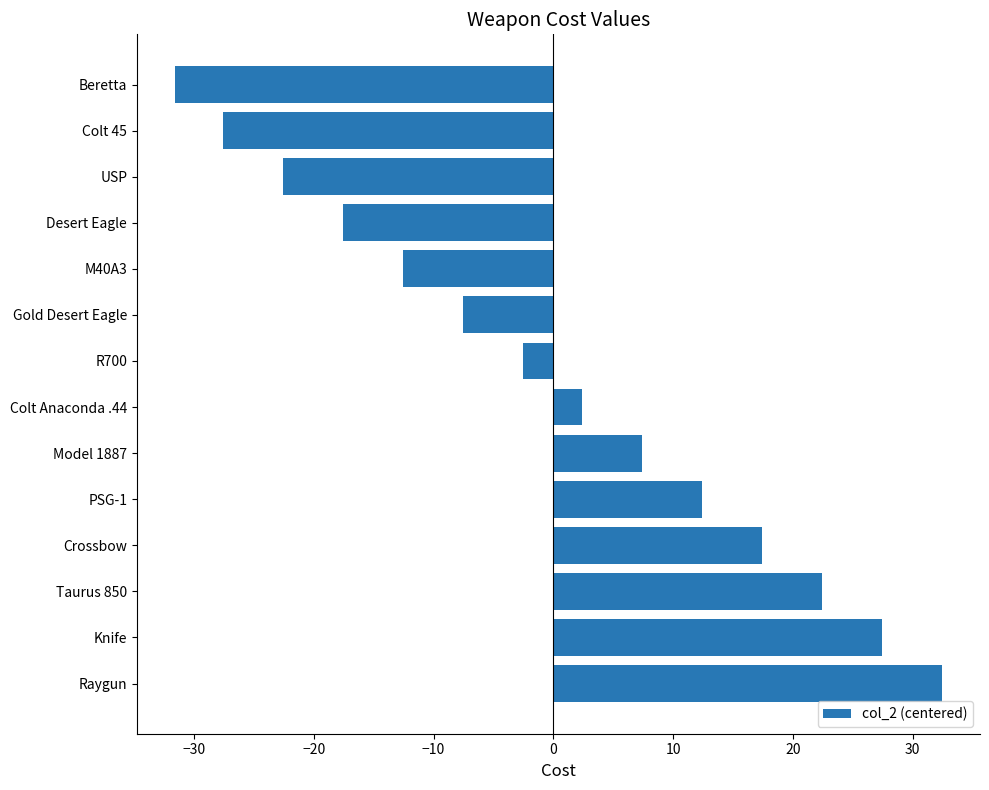

What is the difference between the maximum and minimum values?

64.0